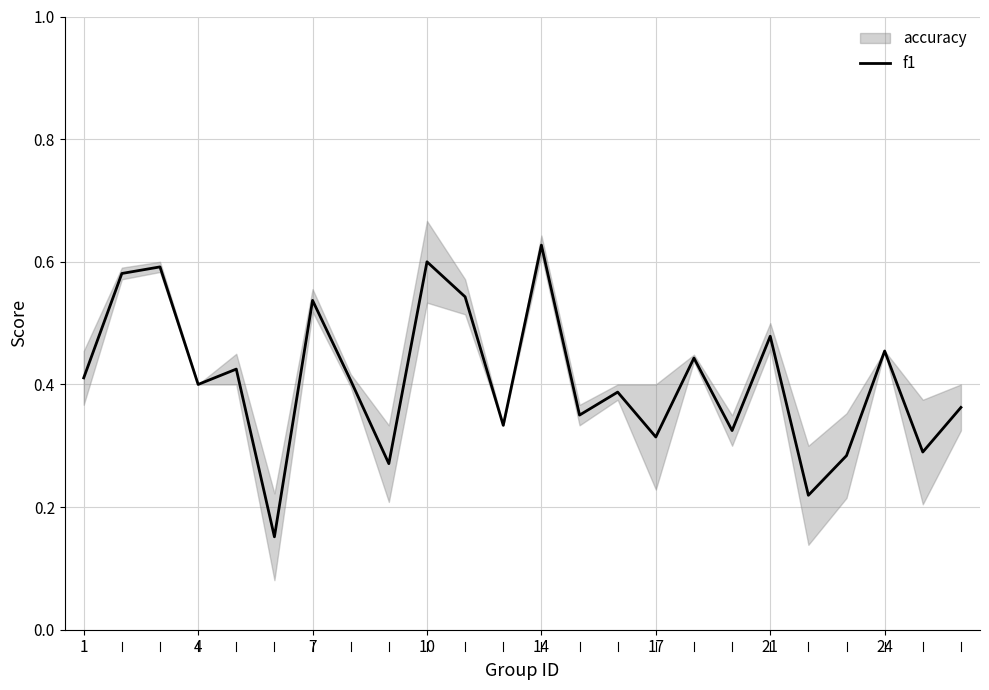

What is the sum of the values at 24 and 7?

1.0